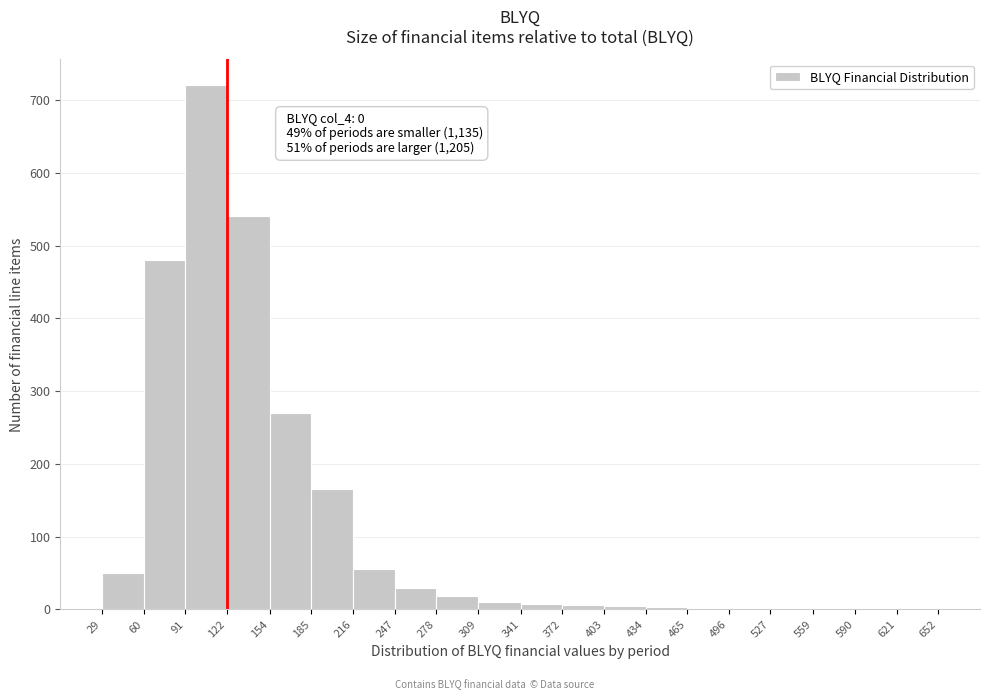

Which range on the x-axis has the tallest bar?

91 to 122